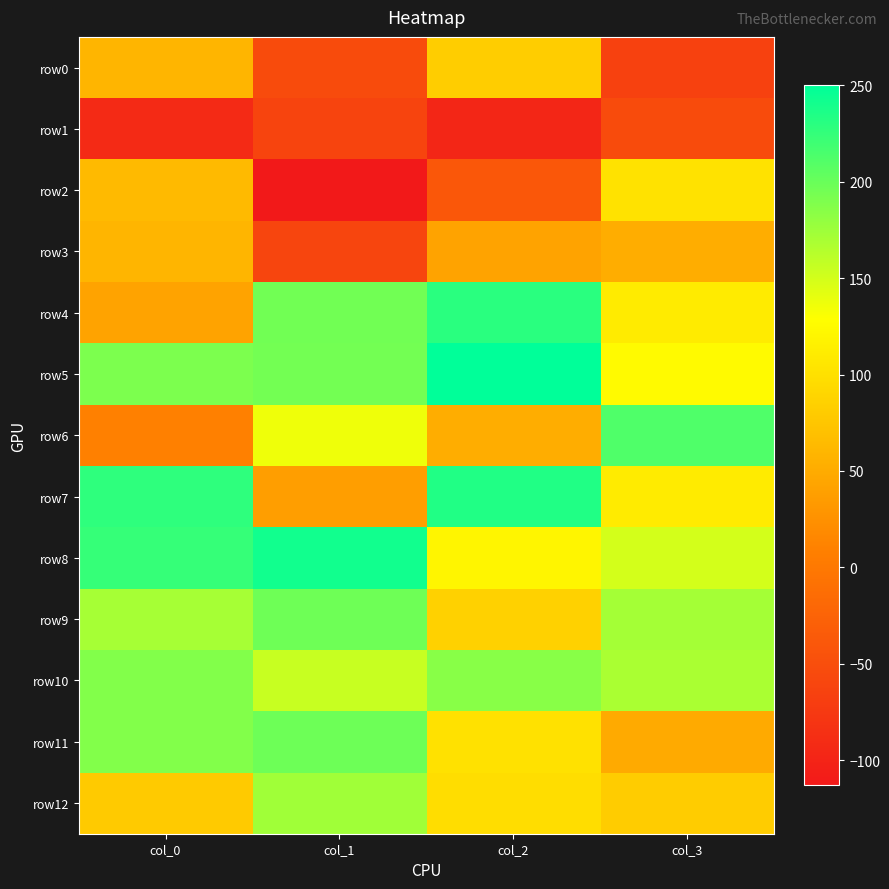

Rank the series at col_2 from highest to lowest value.

row5, row7, row4, row10, row8, row11, row12, row9, row0, row6, row3, row2, row1